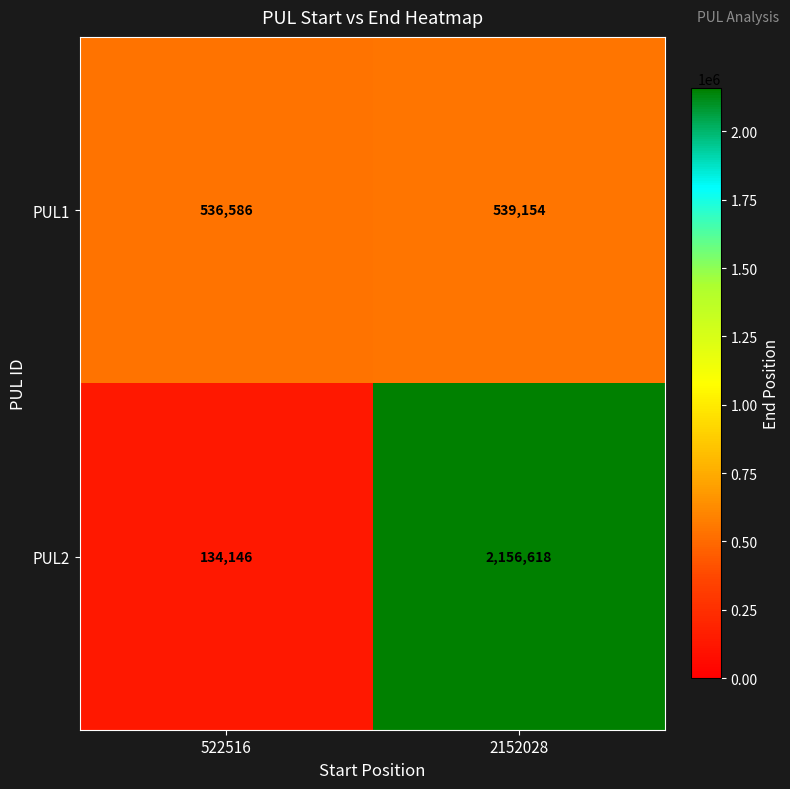

Is it true that PUL1 equals 309284 at 522516?

False